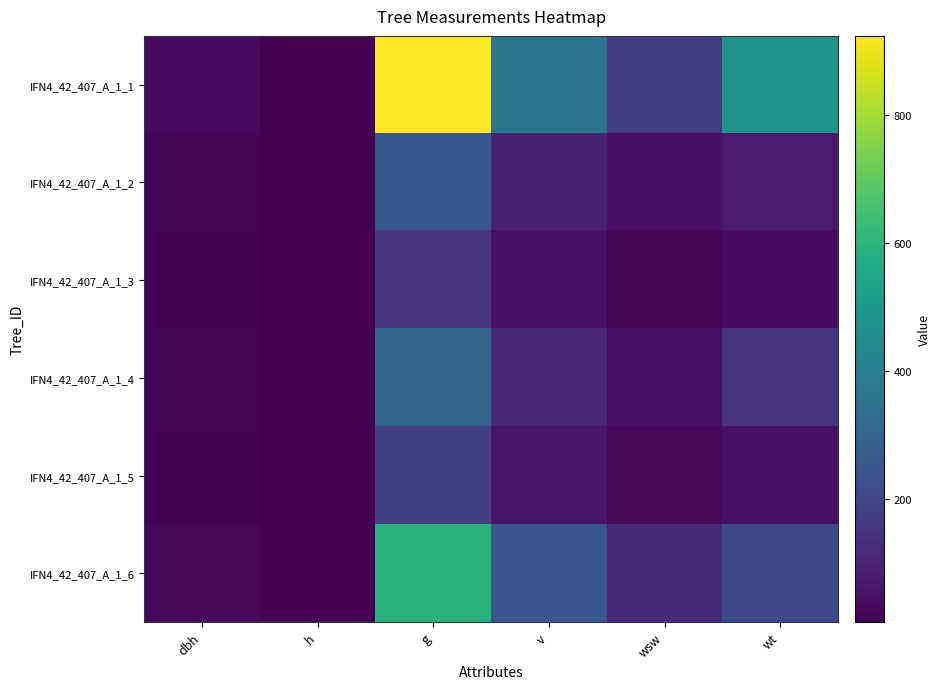

How many series are shown in this chart?

6